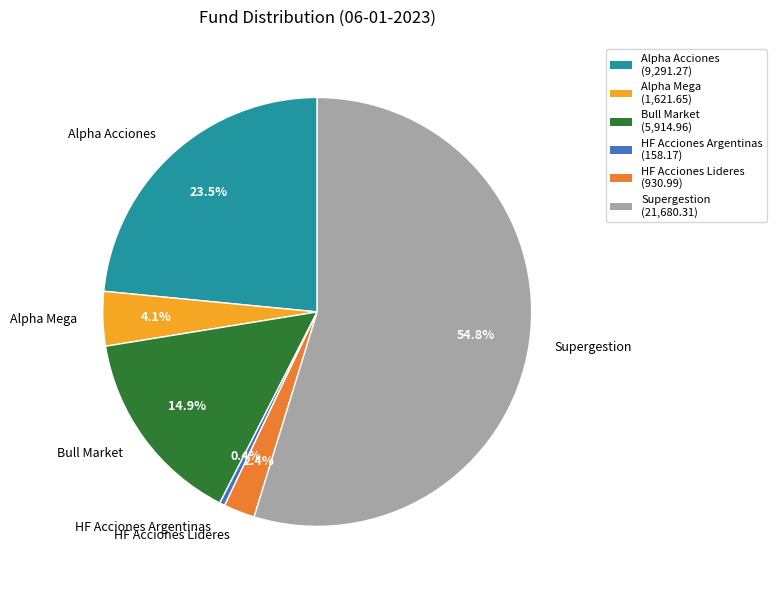

To the nearest percent, what is the difference between the Alpha Mega and Alpha Acciones slice percentages?

19%